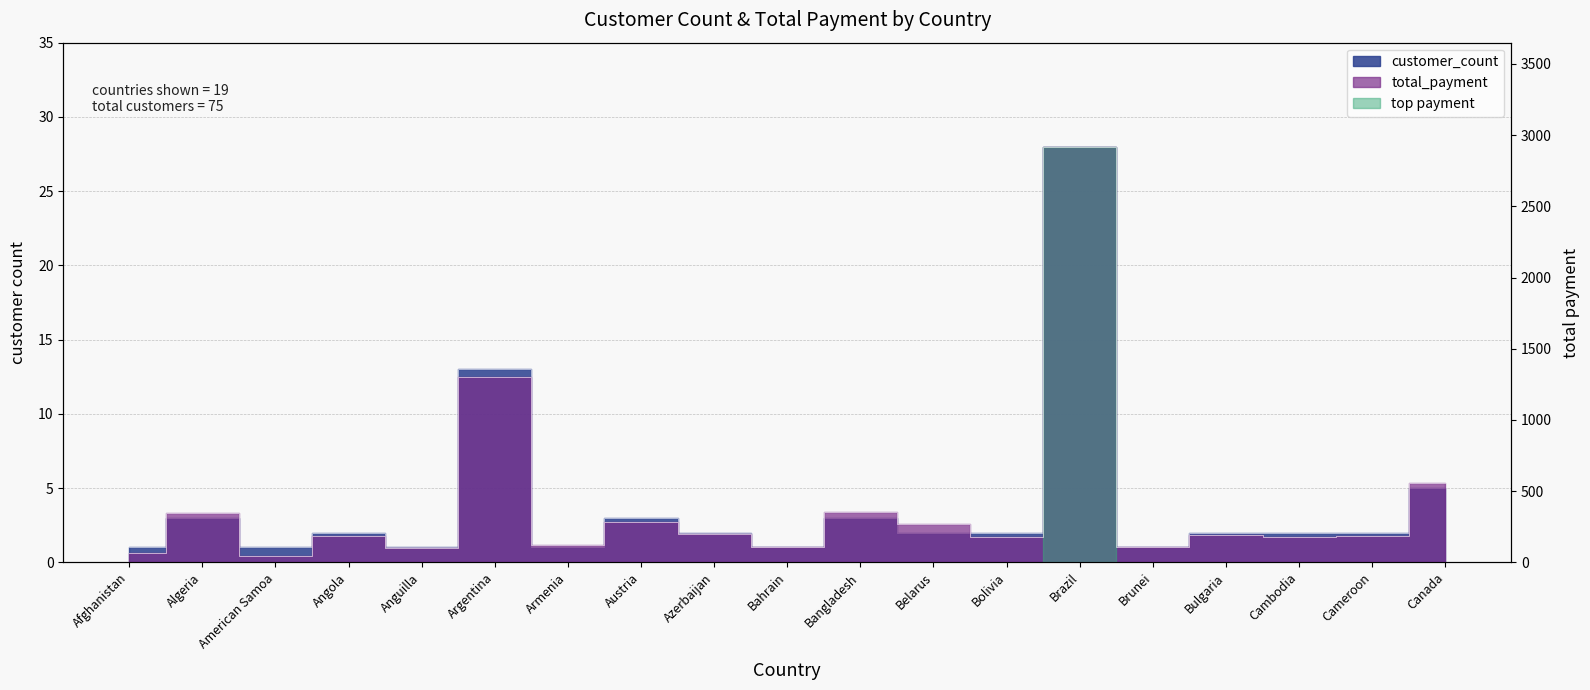

Does the chart have visible grid lines?

Yes